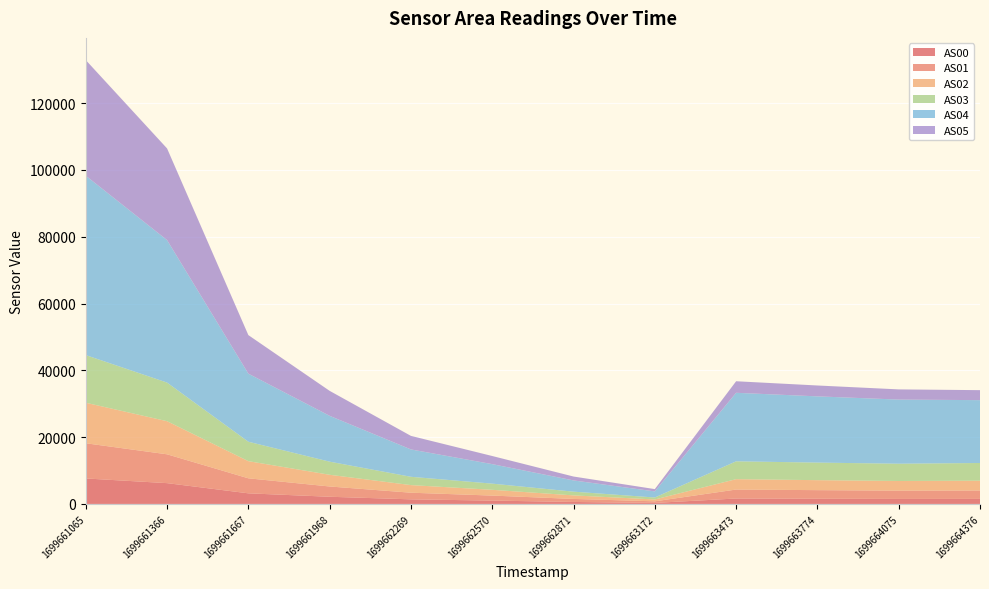

Reading left to right, extract all data points from this chart.

AS00: 1699661065=7629	1699661366=6229	1699661667=3177	1699661968=2151	1699662269=1374	1699662570=1004	1699662871=593	1699663172=309	1699663473=1629	1699663774=1557	1699664075=1500	1699664376=1510
AS01: 1699661065=10539	1699661366=8633	1699661667=4496	1699661968=3077	1699662269=1990	1699662570=1499	1699662871=908	1699663172=476	1699663473=2684	1699663774=2574	1699664075=2486	1699664376=2517
AS02: 1699661065=12131	1699661366=9909	1699661667=5135	1699661968=3502	1699662269=2274	1699662570=1726	1699662871=1057	1699663172=555	1699663473=3101	1699663774=2987	1699664075=2884	1699664376=2930
AS03: 1699661065=14267	1699661366=11563	1699661667=5815	1699661968=3925	1699662269=2490	1699662570=1848	1699662871=1117	1699663172=587	1699663473=5345	1699663774=5260	1699664075=5173	1699664376=5301
AS04: 1699661065=53711	1699661366=42670	1699661667=20385	1699661968=13724	1699662269=8190	1699662570=5840	1699662871=3362	1699663172=1824	1699663473=20518	1699663774=19829	1699664075=19205	1699664376=18820
AS05: 1699661065=34622	1699661366=27443	1699661667=11544	1699661968=7478	1699662269=4058	1699662570=2434	1699662871=1170	1699663172=690	1699663473=3460	1699663774=3260	1699664075=3050	1699664376=2992